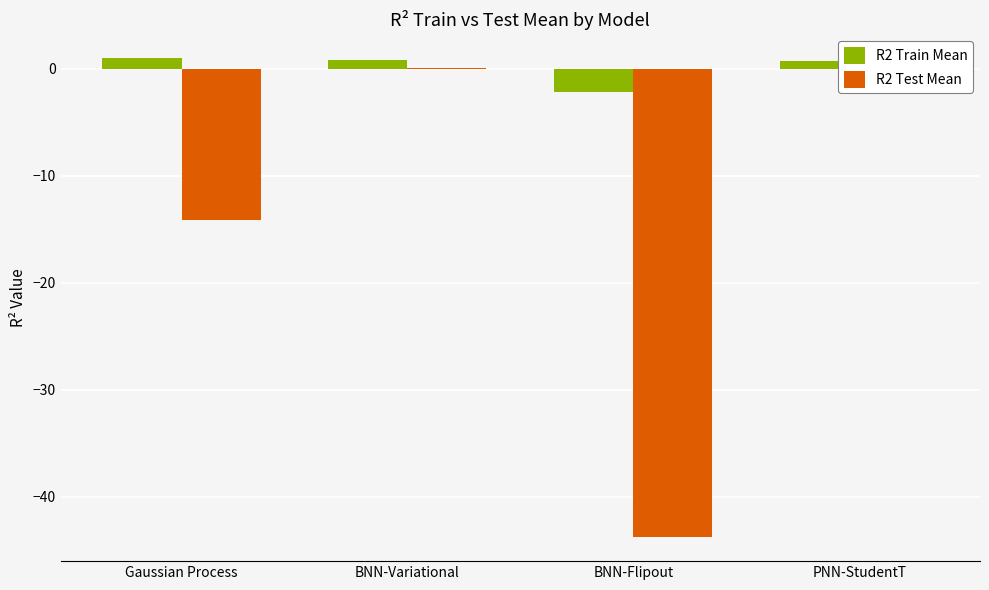

Rank the series by their average value, from lowest to highest.

R2 Test Mean, R2 Train Mean